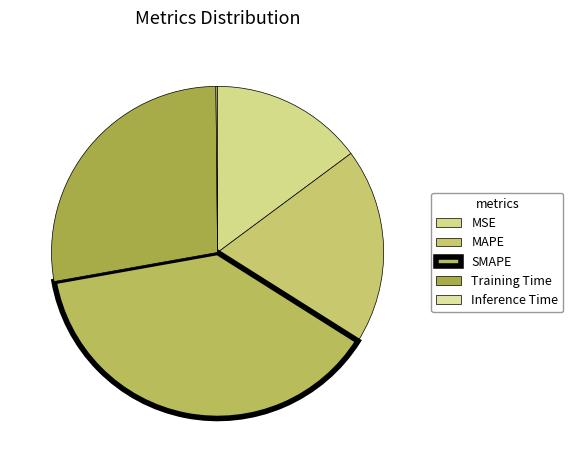

To the nearest percent, what portion does SMAPE represent?

38%